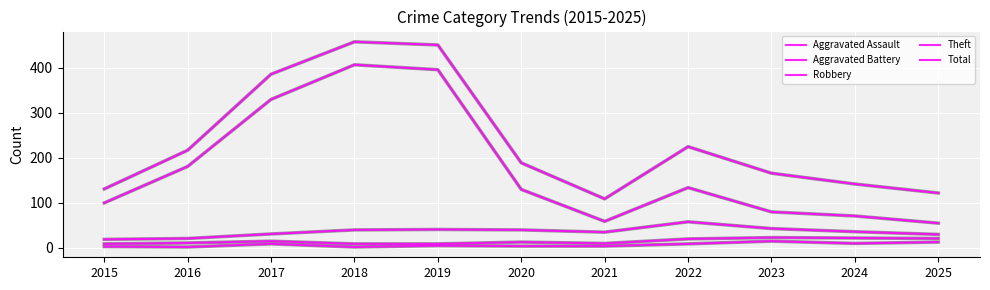

Is this an area chart (filled region under the line)?

No